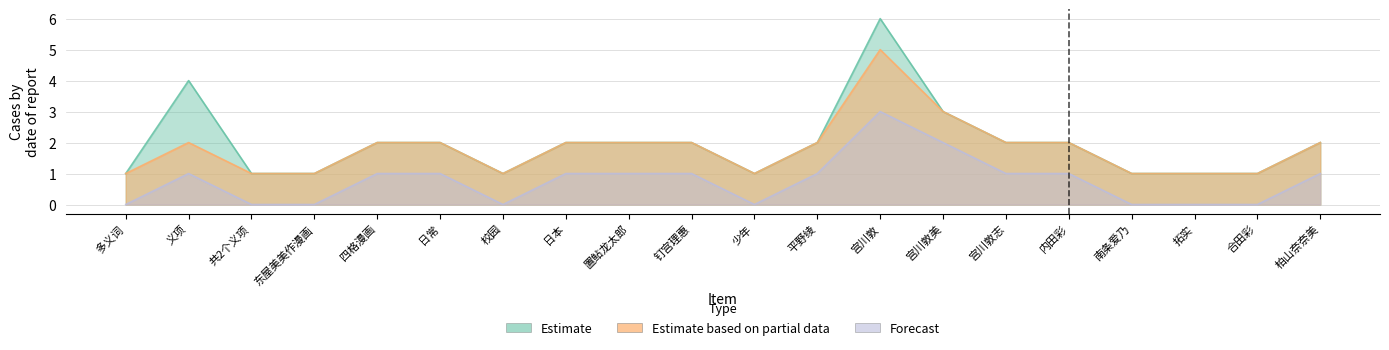

The Forecast series shows 1 at 置鲇龙太郎. True or false?

True